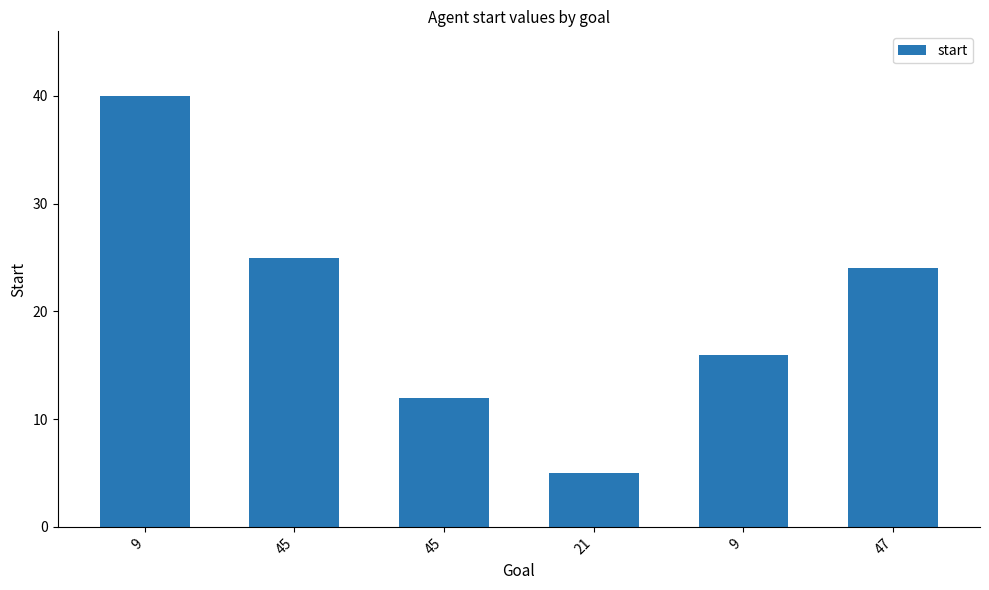

Reading right to left, extract all data points from this chart.

24	16	5	12	25	40